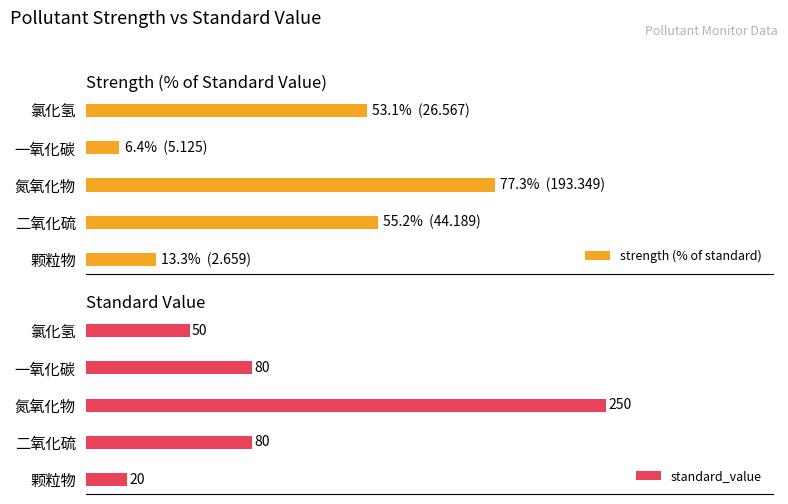

Are the bars grouped side by side (vs. stacked)?

Yes